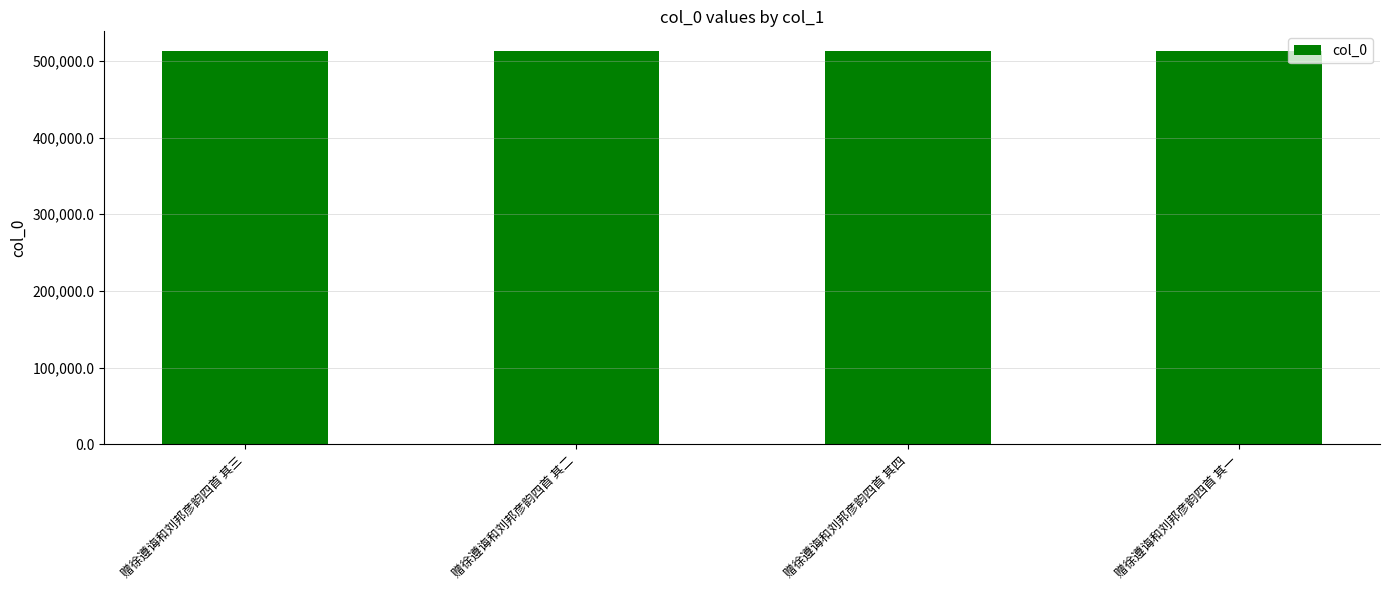

What is the difference between the maximum and minimum values?

3